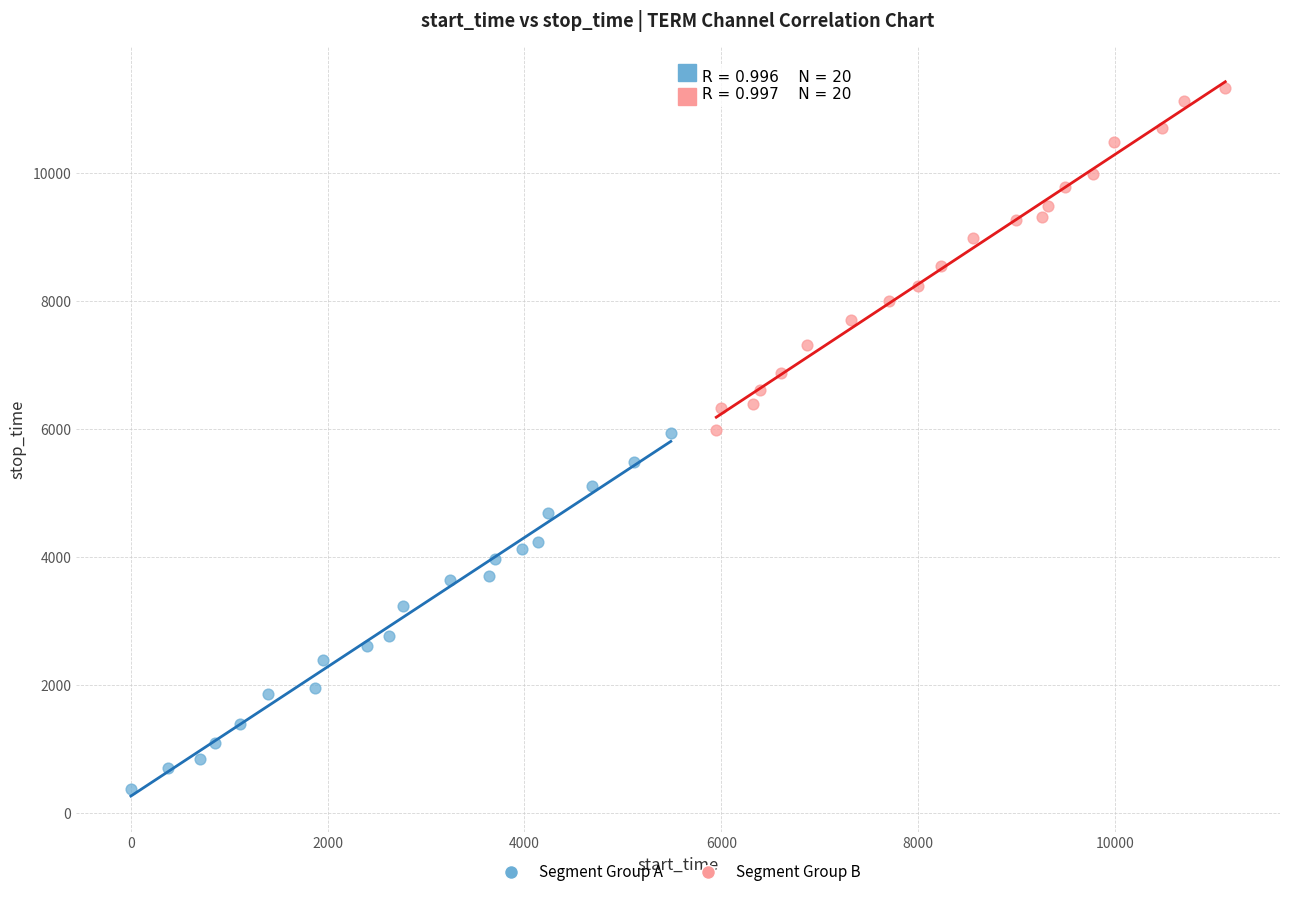

Which series contains the lowest Y value?

Segment Group A